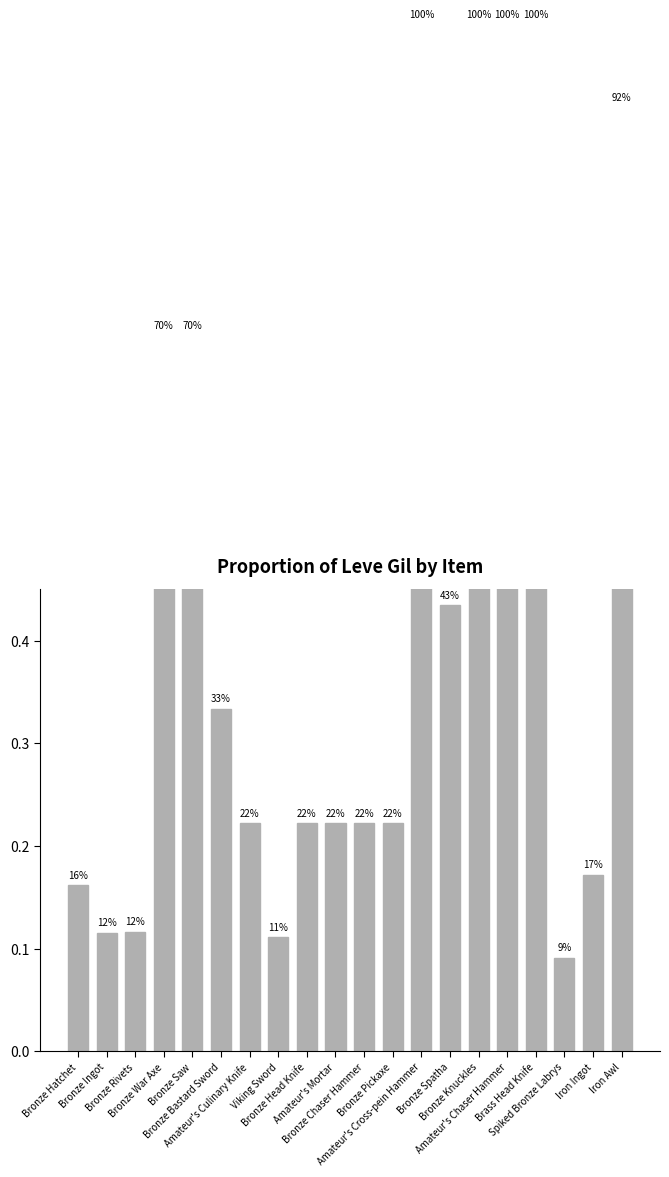

Are the bars horizontal?

No